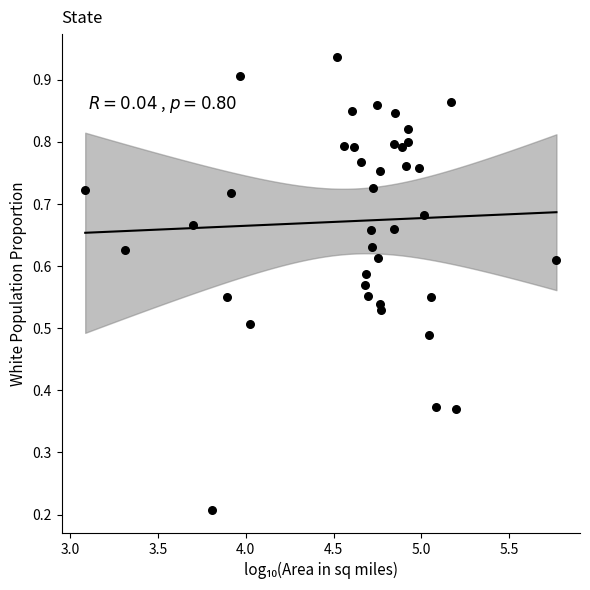

What is the range of X values (max minus min)?

2.7